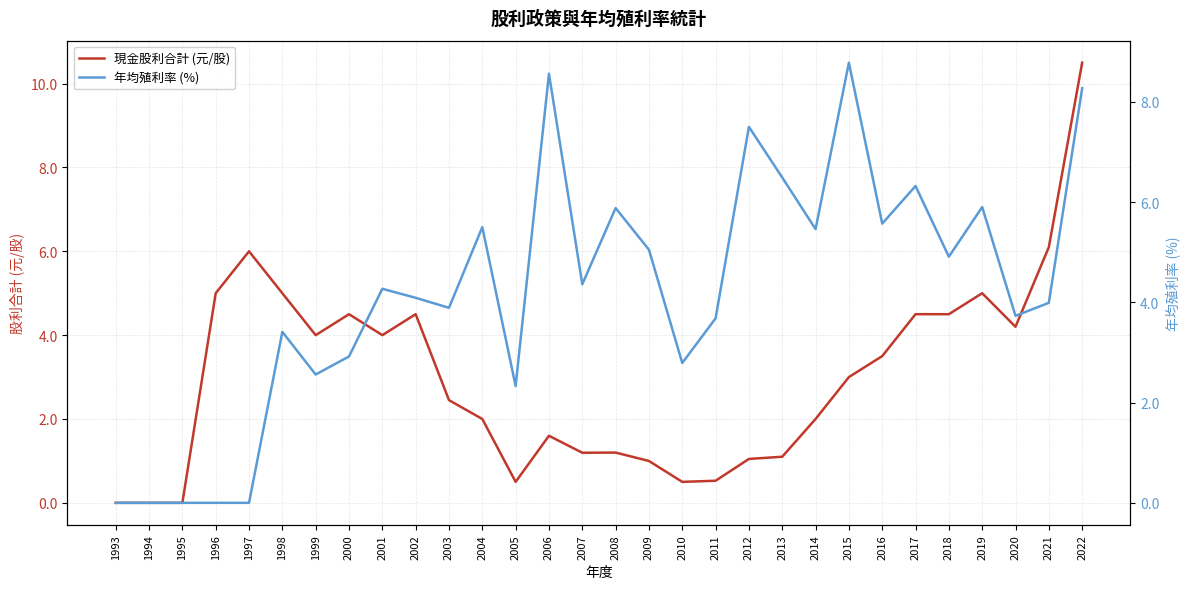

Reading left to right, extract all data points from this chart.

現金股利合計 (元/股): 0.0	0.0	0.0	5.0	6.0	5.0	4.0	4.5	4.0	4.5	2.5	2.0	0.5	1.6	1.2	1.2	1.0	0.5	0.5	1.0	1.1	2.0	3.0	3.5	4.5	4.5	5.0	4.2	6.1	10.5
年均殖利率 (%): 0.0	0.0	0.0	0.0	0.0	3.4	2.6	2.9	4.3	4.1	3.9	5.5	2.3	8.6	4.4	5.9	5.0	2.8	3.7	7.5	6.5	5.5	8.8	5.6	6.3	4.9	5.9	3.7	4.0	8.3